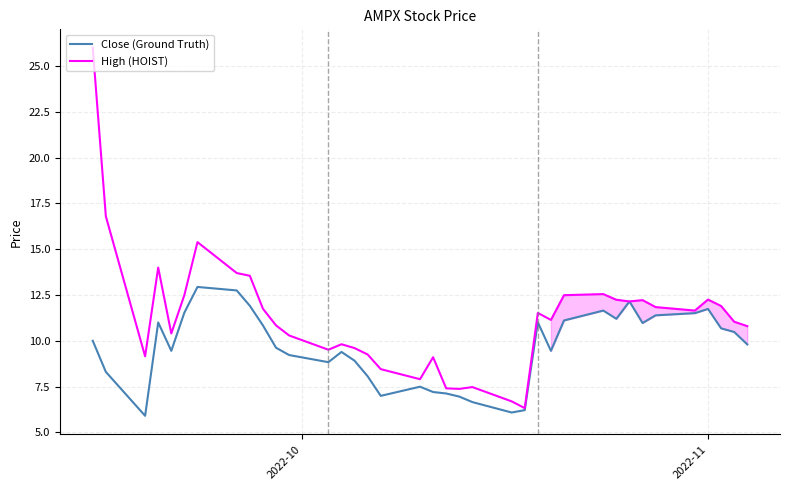

What is the lowest value of the High (HOIST) series?

6.3